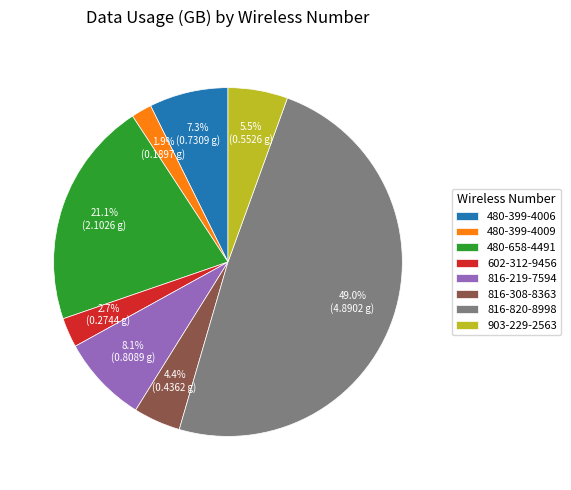

Which slice is the largest?

816-820-8998